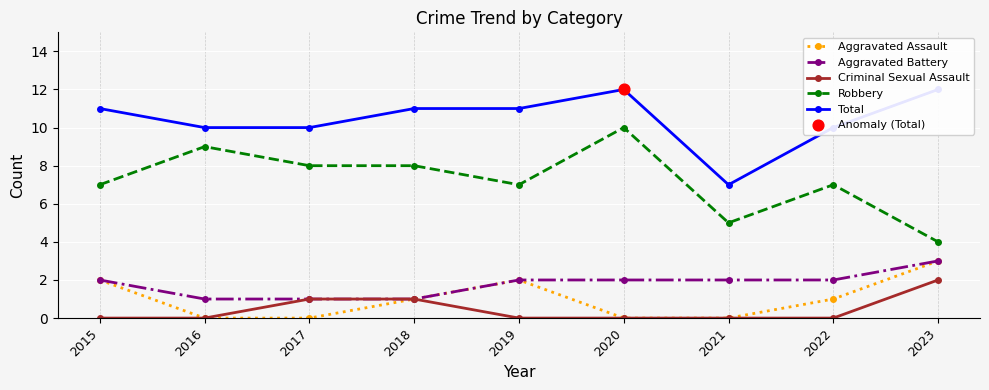

Which series contains the highest Y value?

Total